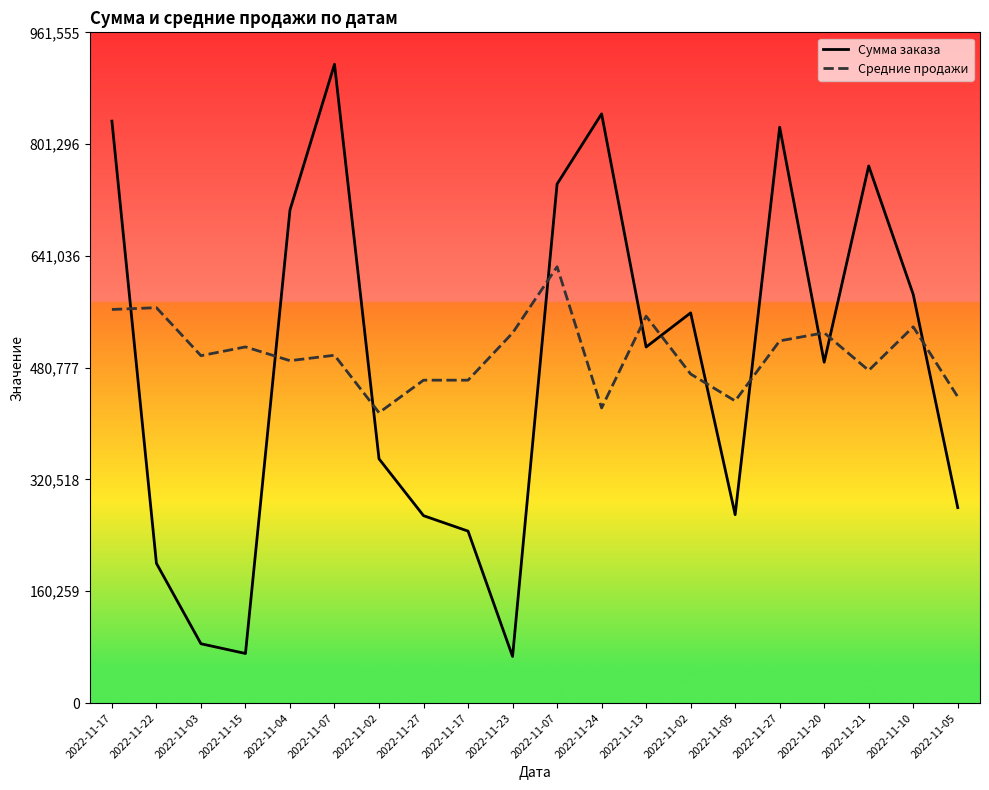

Rank the series by their maximum value, from lowest to highest.

Средние продажи, Сумма заказа